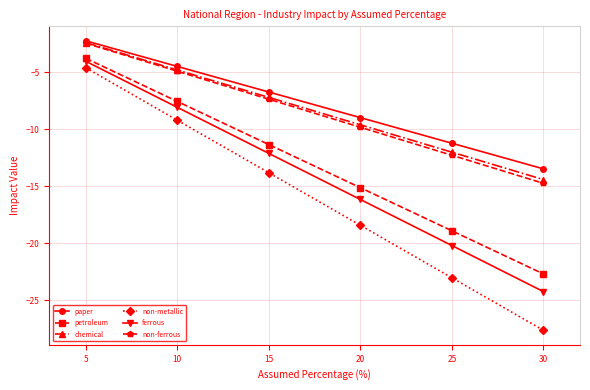

Rank the categories by paper value from lowest to highest.

30, 25, 20, 15, 10, 5